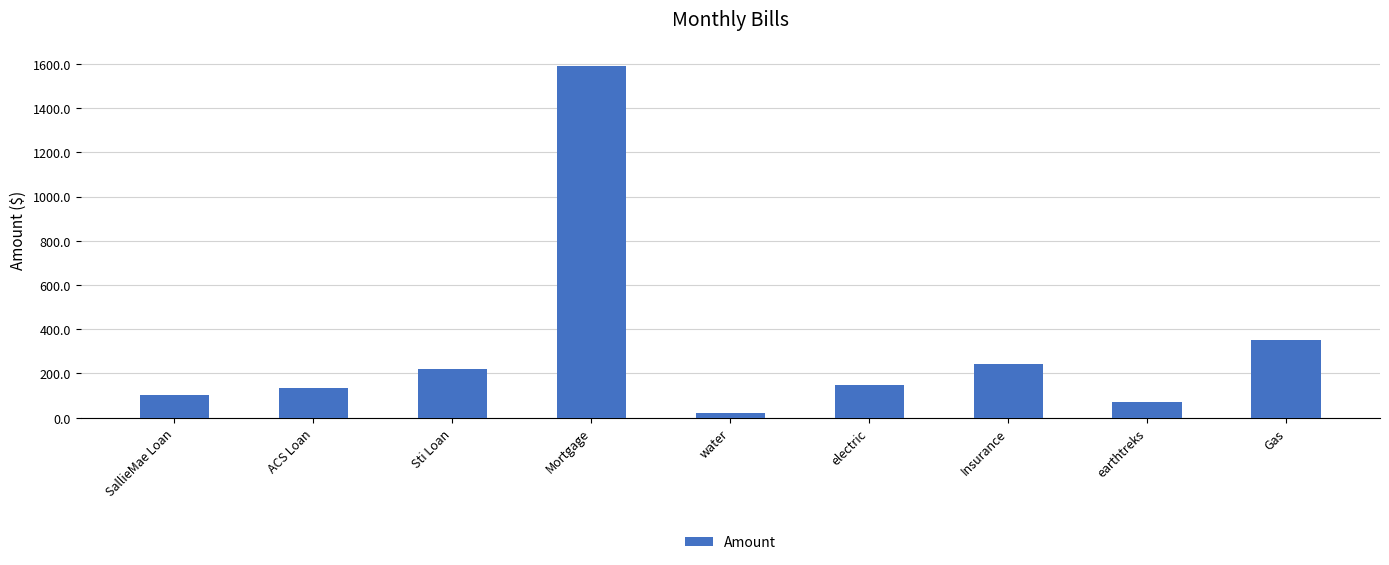

Where does the data first go above 150?

Sti Loan